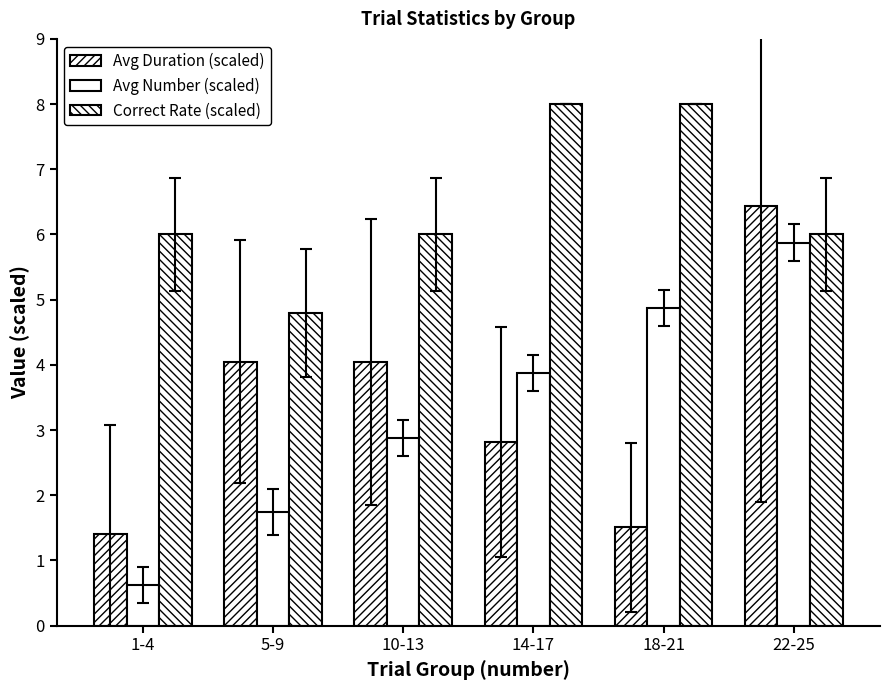

What is the label of the 1st bar from the right?

22-25